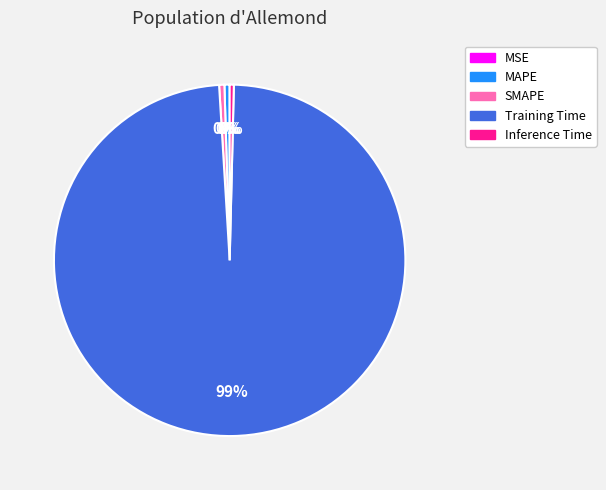

To the nearest percent, what is the average slice percentage?

20%